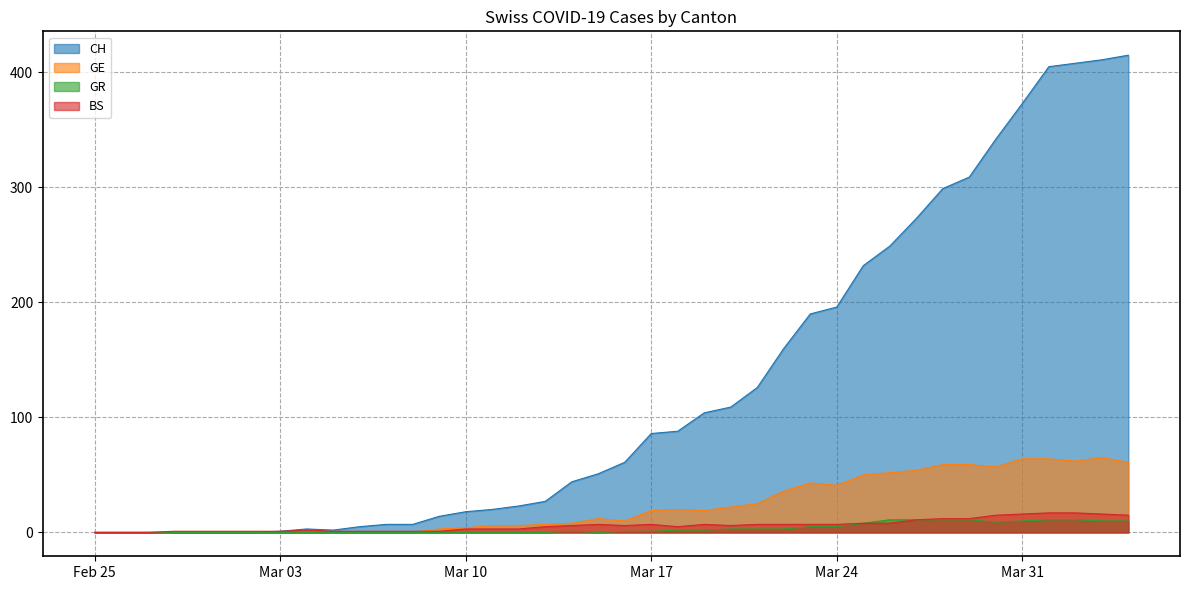

Rank the series by their maximum value, from lowest to highest.

GR, BS, GE, CH